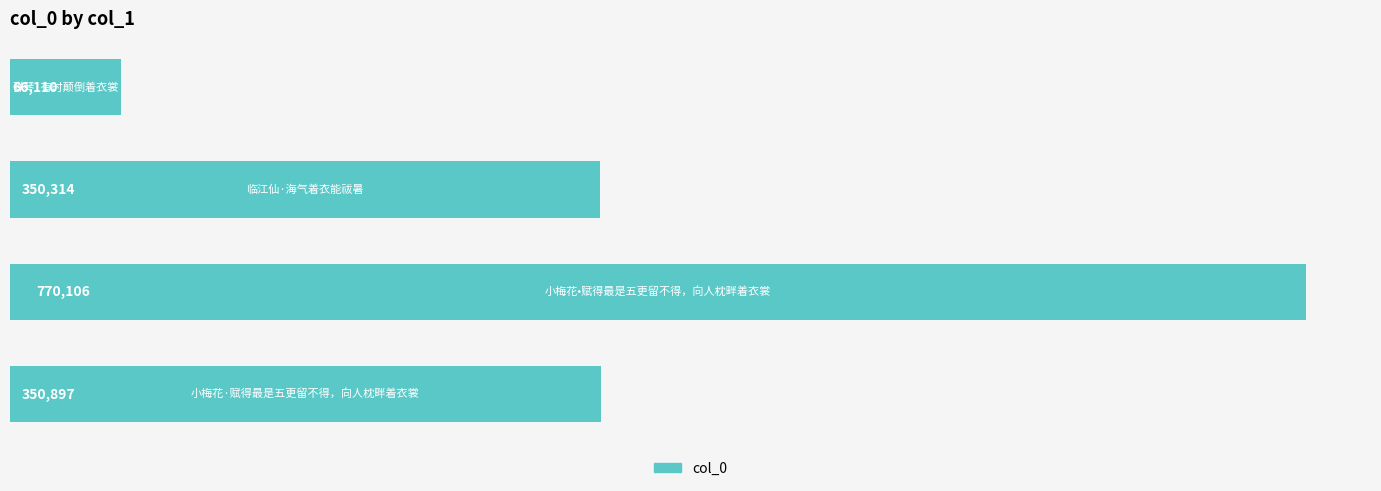

What is the minimum value shown in the chart?

66110